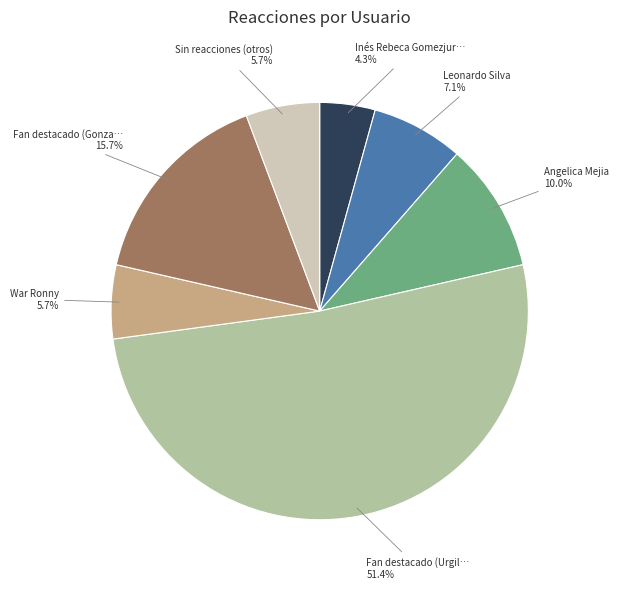

Is there any slice that represents more than half of the pie?

Yes